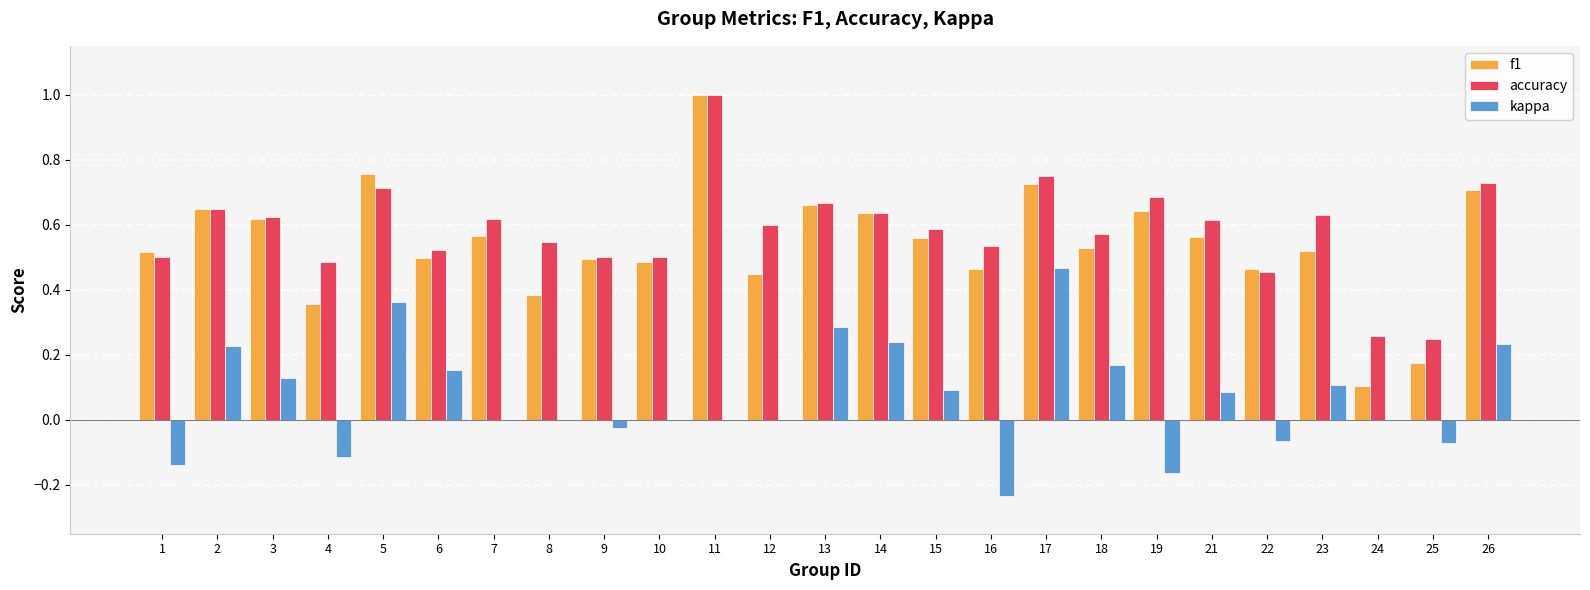

Which series has the largest range (max minus min)?

f1